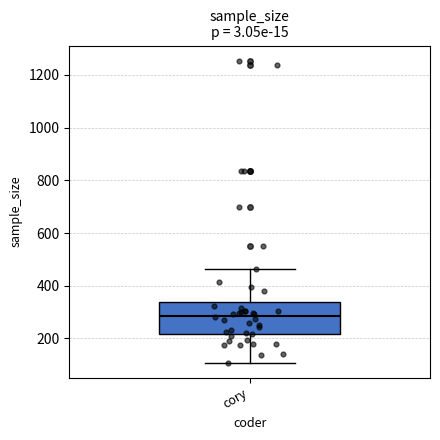

Read this box plot against the y-axis: the position of the median line, the range covered by the box, and the ends of both whiskers. The values are not printed on the chart, so give them approximately, as read against the axis.

median 280, box 220 to 340, whiskers 100 to 460